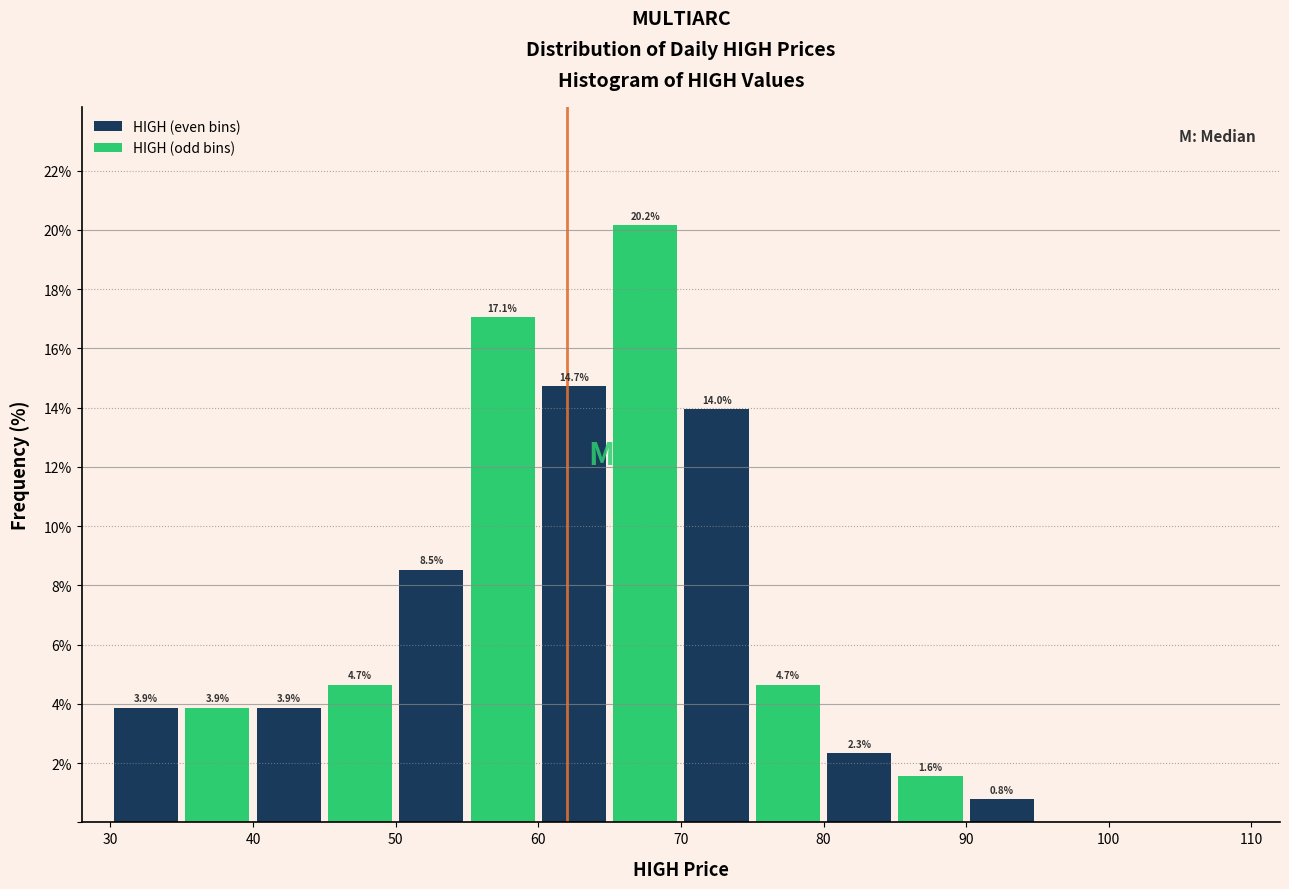

Which range on the x-axis has the tallest bar?

65 to 70